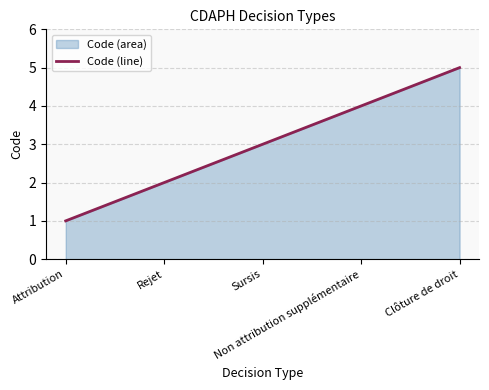

Does the chart display data point markers on the line(s)?

No